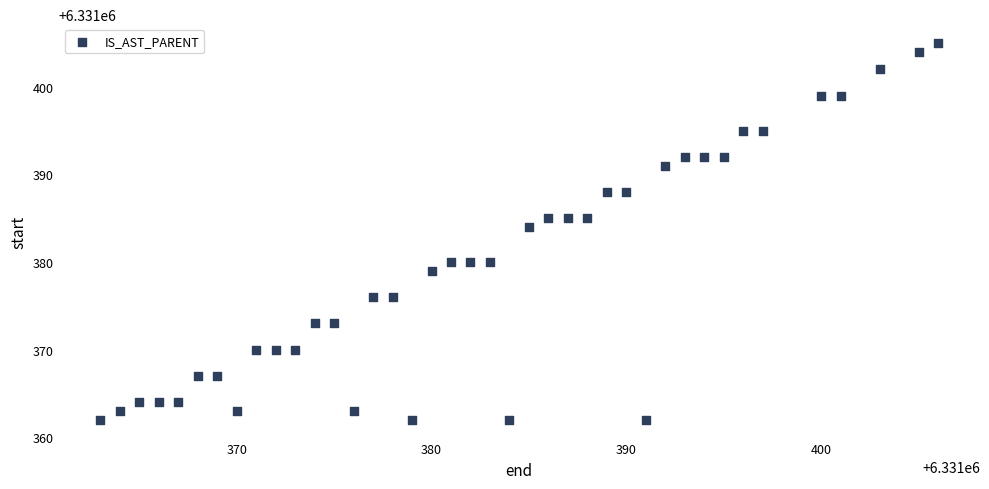

What is the range of X values (max minus min)?

43